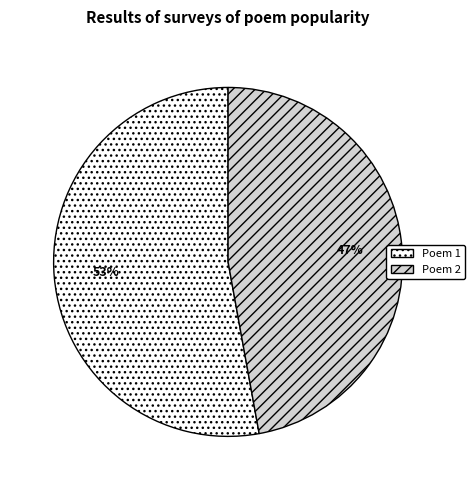

Is there any slice that represents more than half of the pie?

Yes